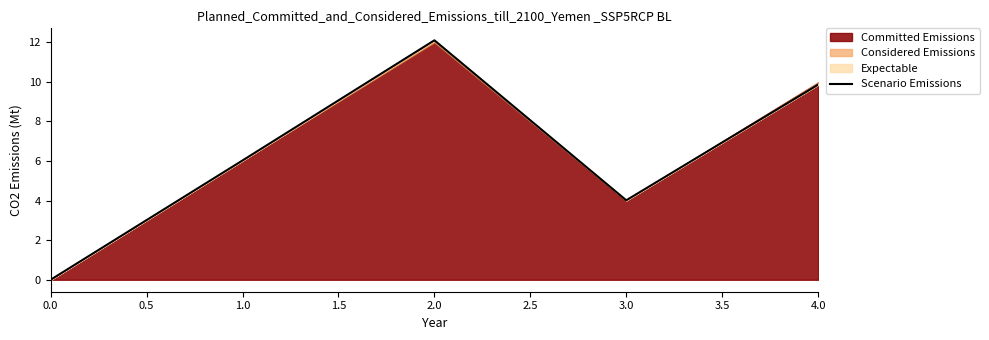

What is the label of the 3rd point from the left?

2.0